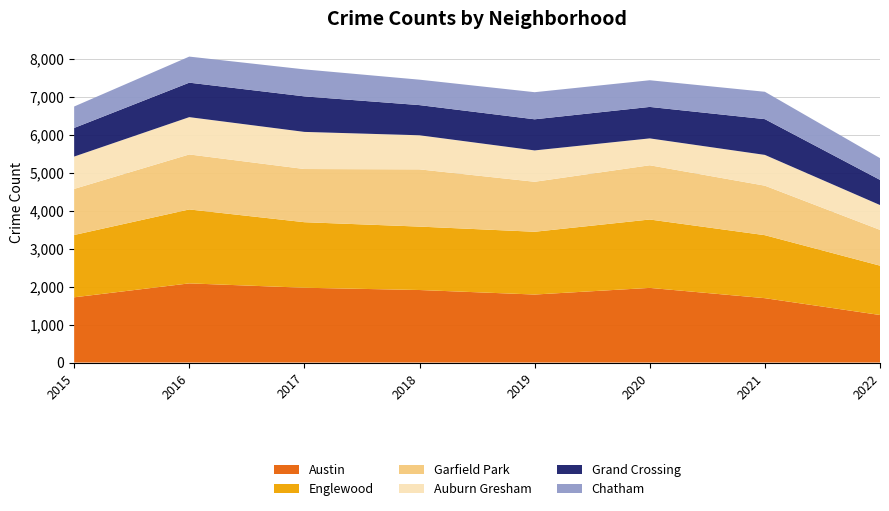

Reading left to right, list all the values displayed in this chart.

Austin: 2015=1719	2016=2086	2017=1971	2018=1911	2019=1792	2020=1967	2021=1696	2022=1253
Englewood: 2015=1642	2016=1948	2017=1727	2018=1671	2019=1654	2020=1802	2021=1660	2022=1300
Garfield Park: 2015=1214	2016=1449	2017=1401	2018=1508	2019=1317	2020=1429	2021=1304	2022=943
Auburn Gresham: 2015=852	2016=983	2017=978	2018=898	2019=826	2020=708	2021=811	2022=654
Grand Crossing: 2015=754	2016=908	2017=936	2018=795	2019=820	2020=829	2021=942	2022=663
Chatham: 2015=565	2016=687	2017=711	2018=670	2019=714	2020=703	2021=721	2022=573